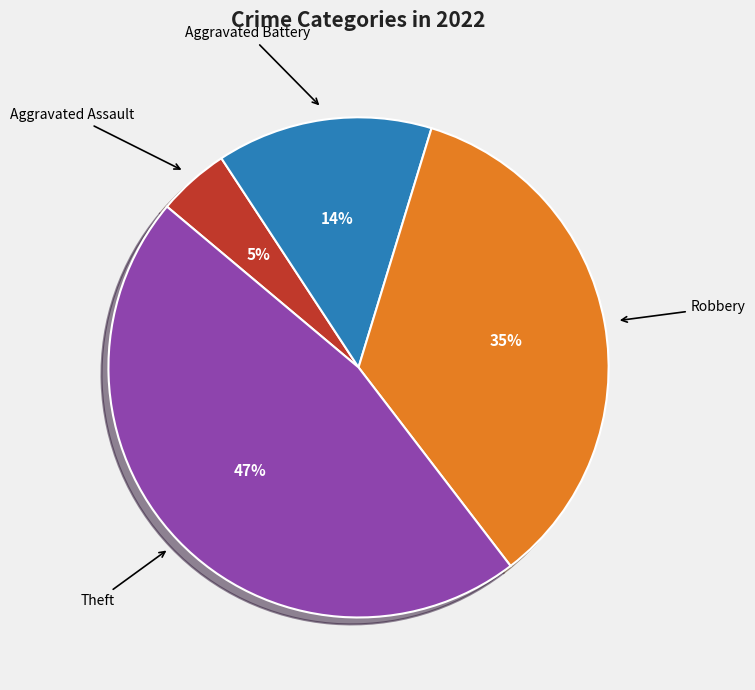

Does any single category account for the majority?

No